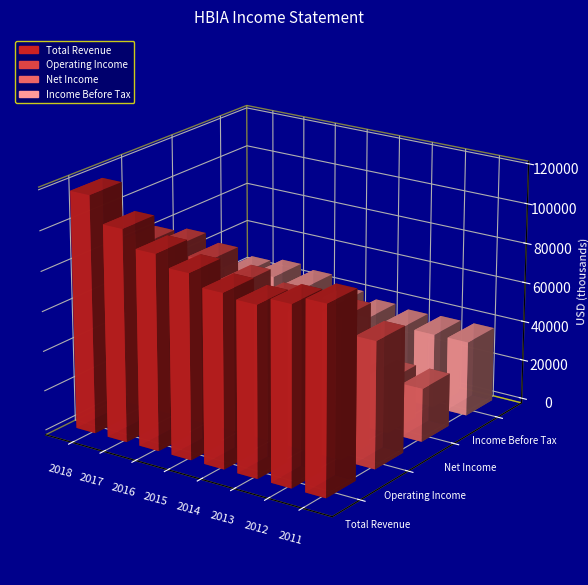

Is the value of Total Revenue at 2013 greater than the value of Net Income at 2016?

Yes